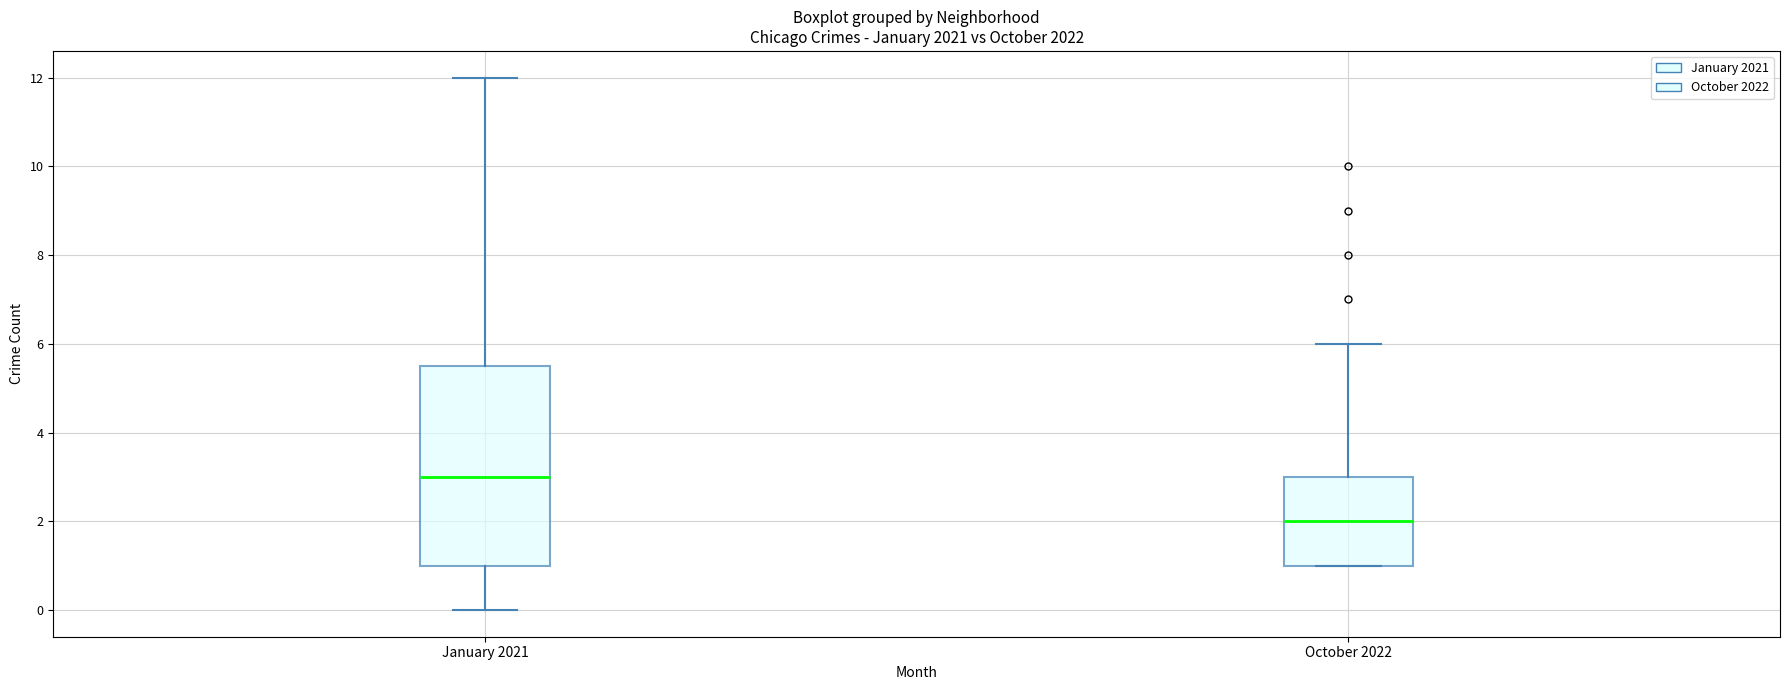

Reading left to right, transcribe this box plot: for each box, give where its median line is, the range the box spans, and where its two whiskers end, as read against the y-axis. The values are not printed on the chart, so give them approximately, as read against the axis.

January 2021: median 3.0, box 1.0 to 5.6, whiskers 0.0 to 12.0
October 2022: median 2.0, box 1.0 to 3.0, whiskers 1.0 to 6.0